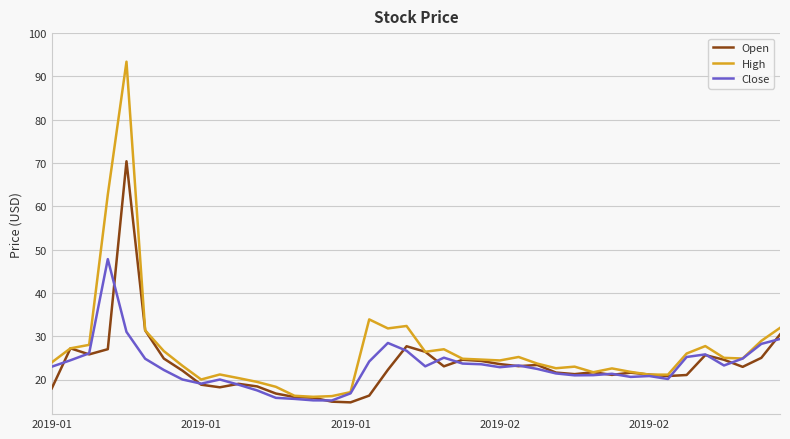

Which series has the widest spread of values?

High